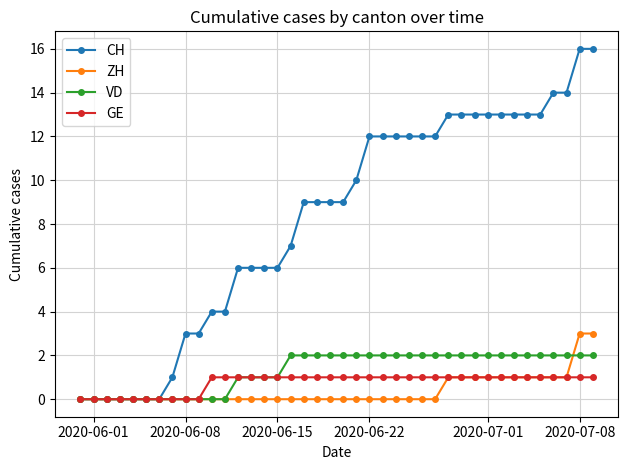

What is the difference between the maximum and second lowest values in the VD series?

2